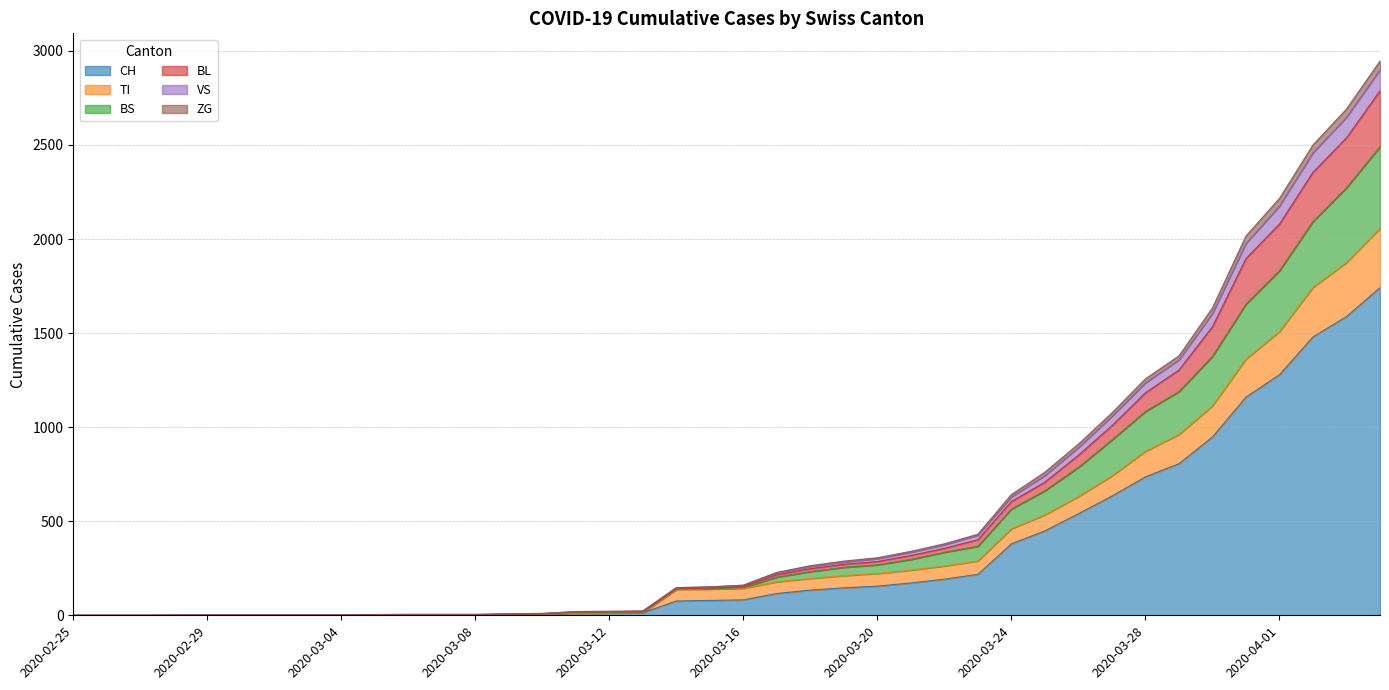

What is the highest value of the CH series?

1742